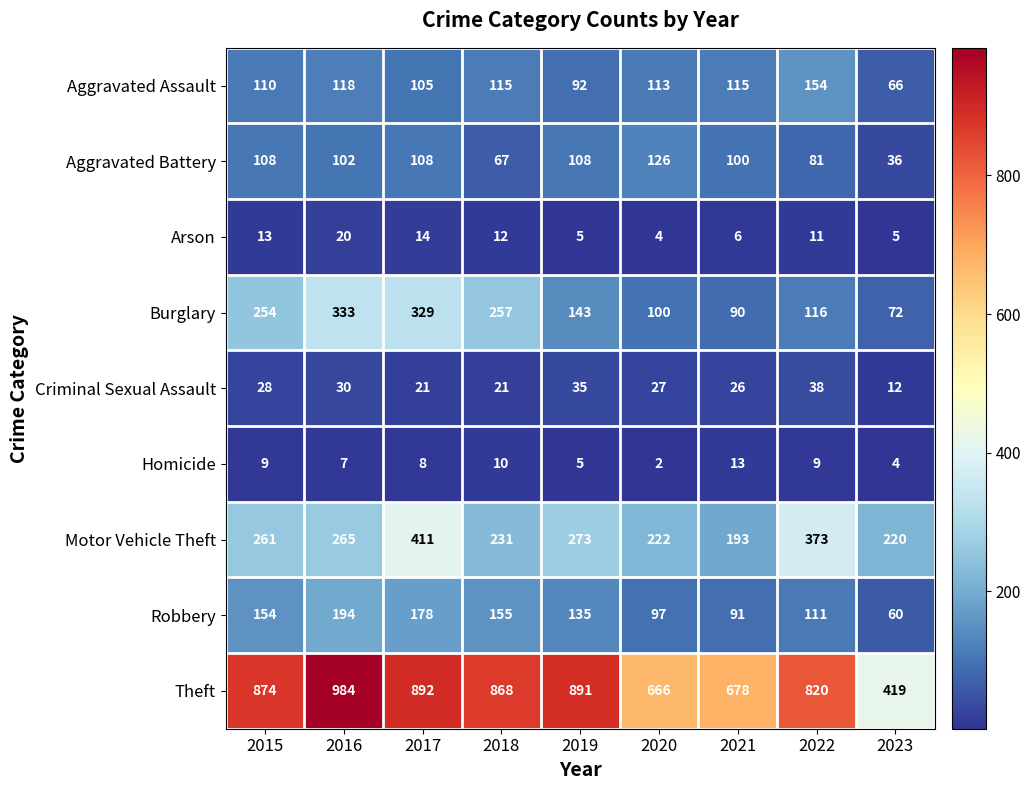

Which series has the widest spread of values?

Theft